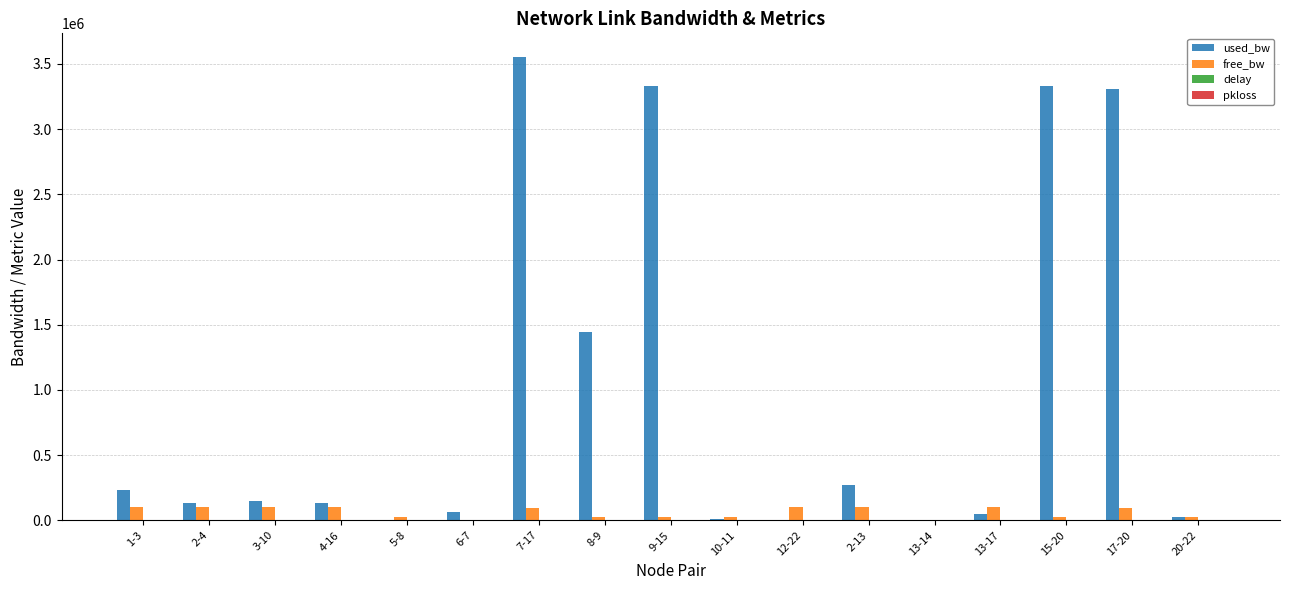

What is the sum of all free_bw values?

1037049.3